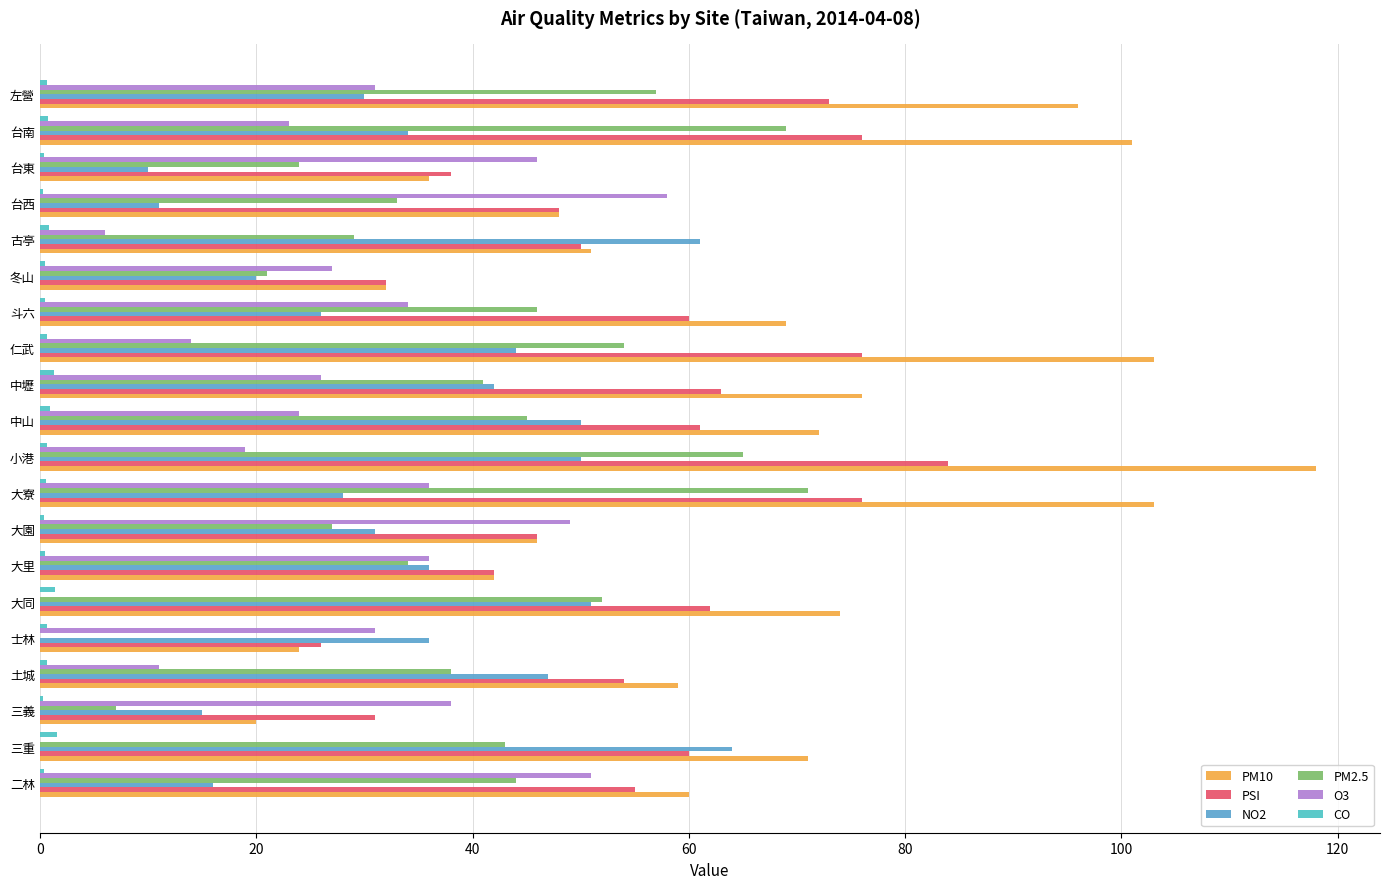

At which category is the sum across all series the highest?

小港